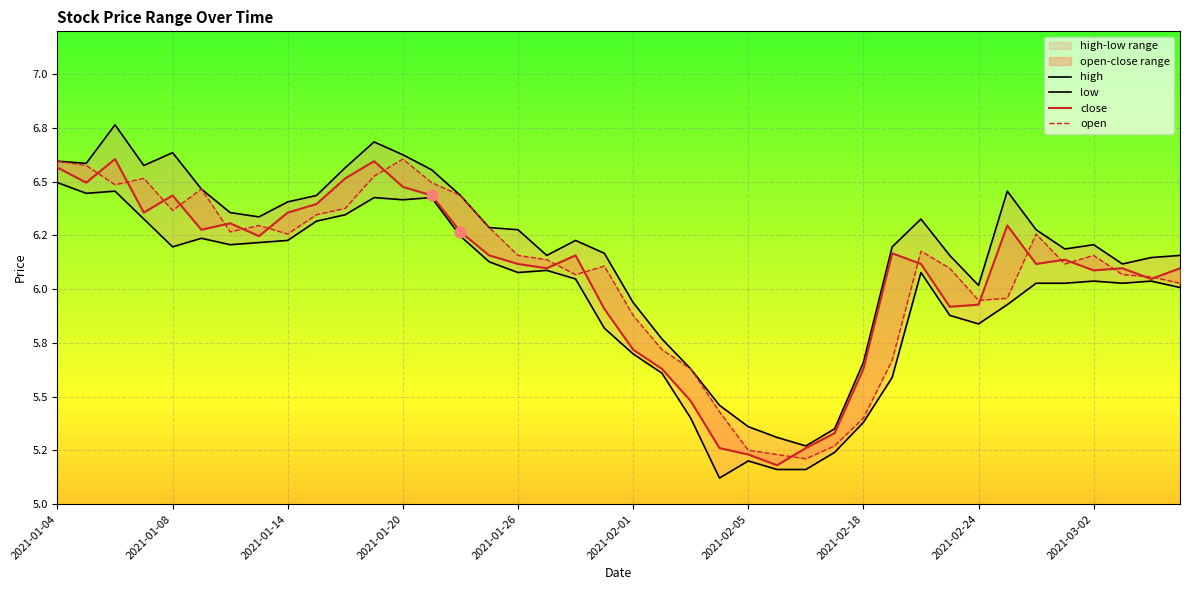

What is the total value across all series at 15?

24.9